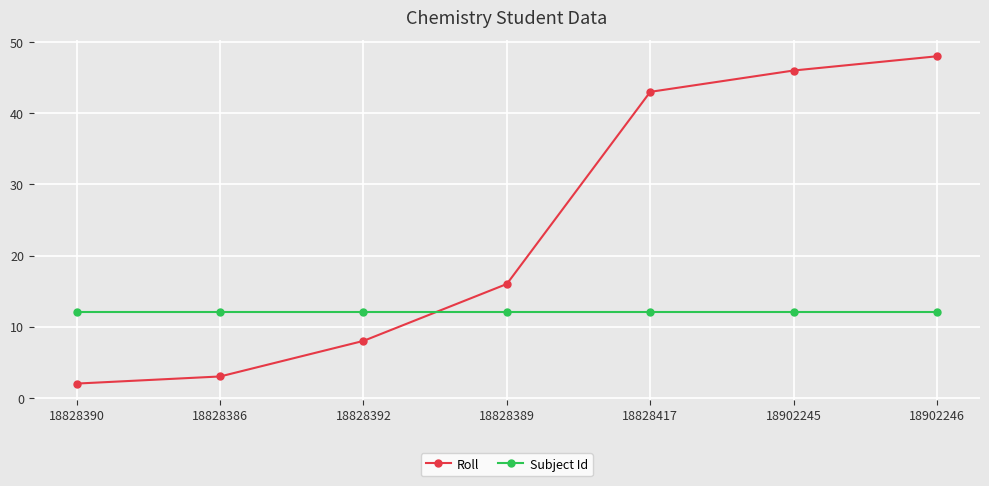

The value of Subject Id at 18828386 is 12. True or false?

True